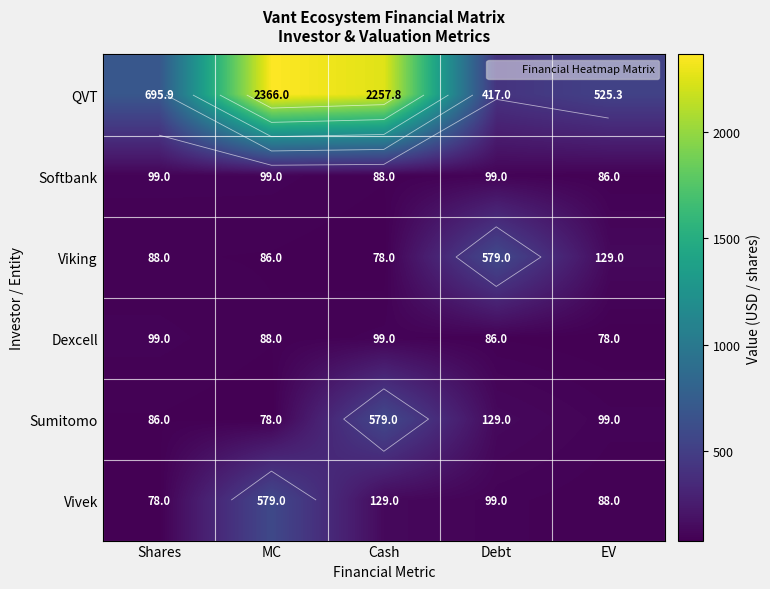

At which category does the chart reach its minimum across all series?

Cash